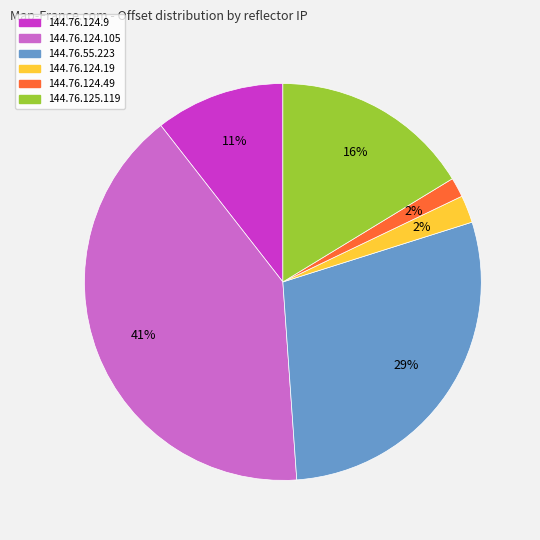

What percentage is the 144.76.124.9 slice, to the nearest percent?

11%